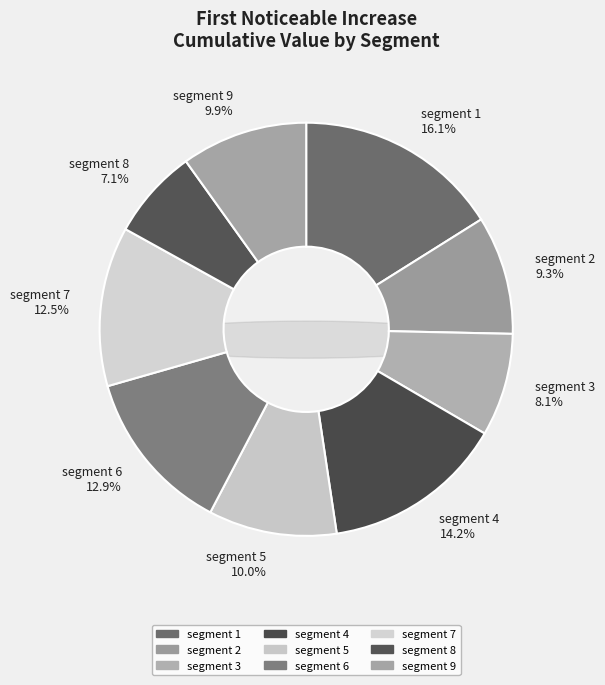

Between segment 3 and segment 5, which is larger?

segment 5